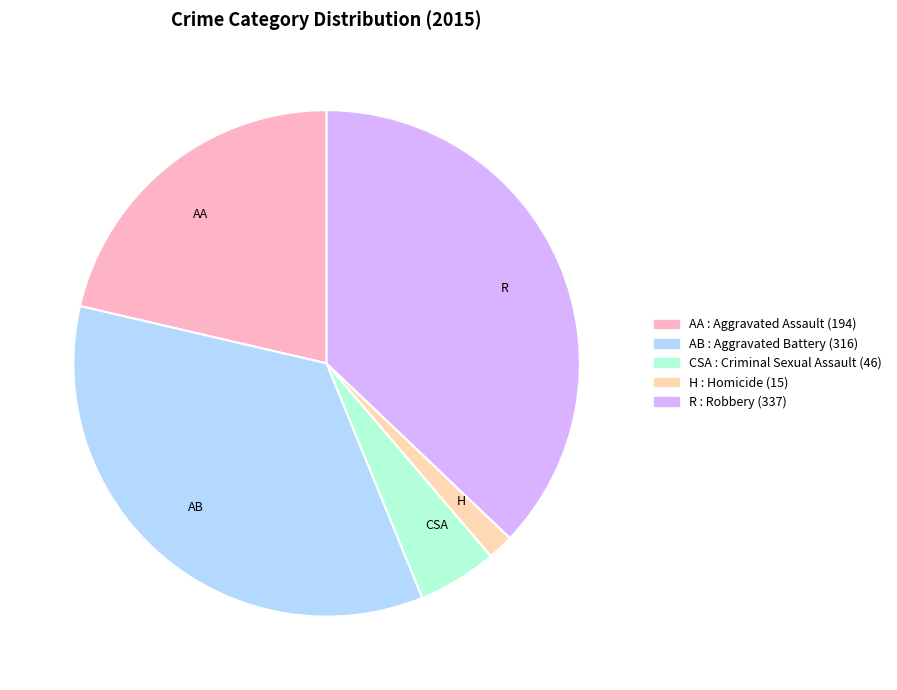

Is there a majority slice in this chart?

No